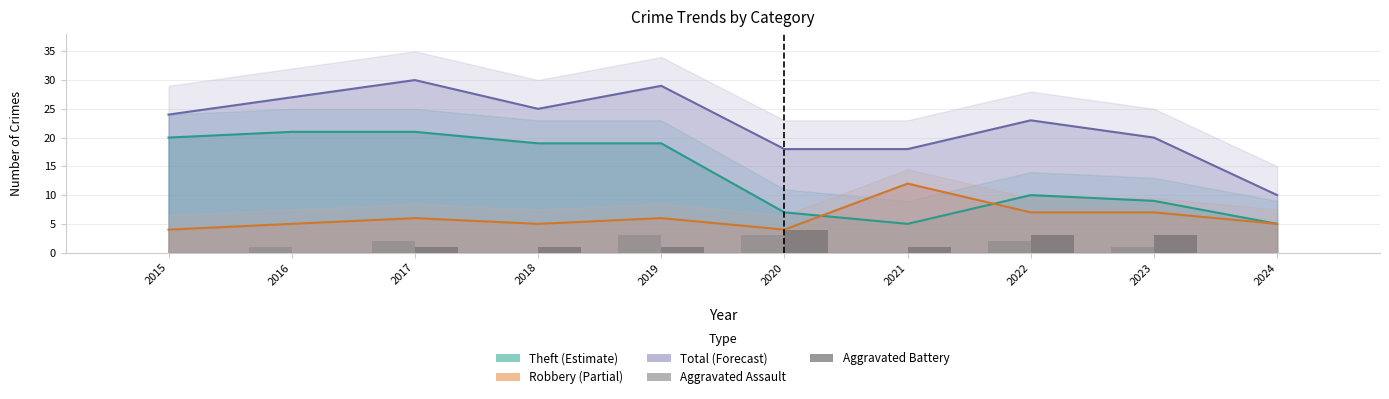

Are the bars grouped side by side (vs. stacked)?

Yes